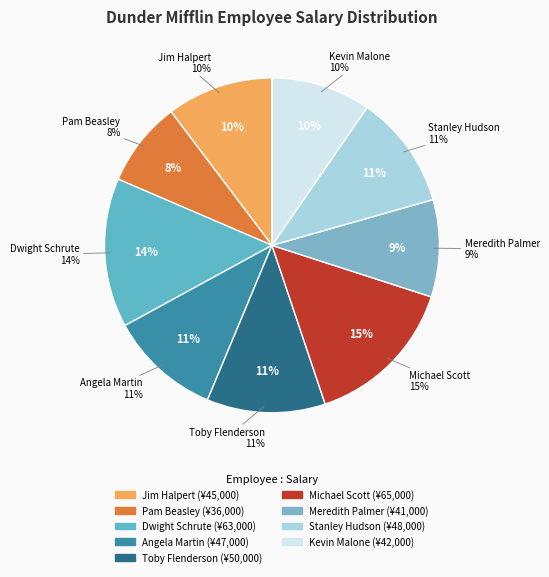

The Stanley Hudson slice represents 3% of the pie. True or false?

False